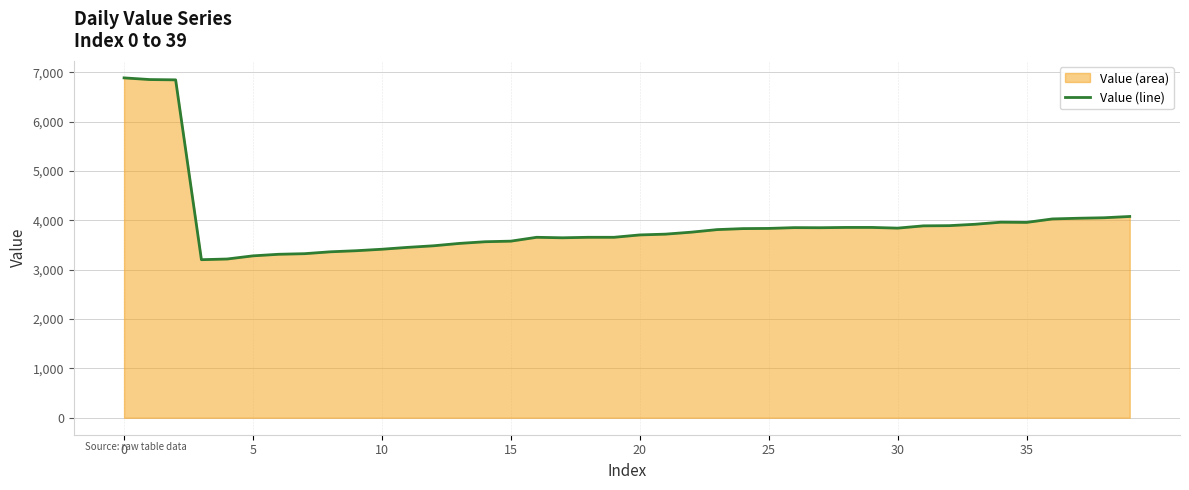

The value at 20 is 3705. True or false?

True